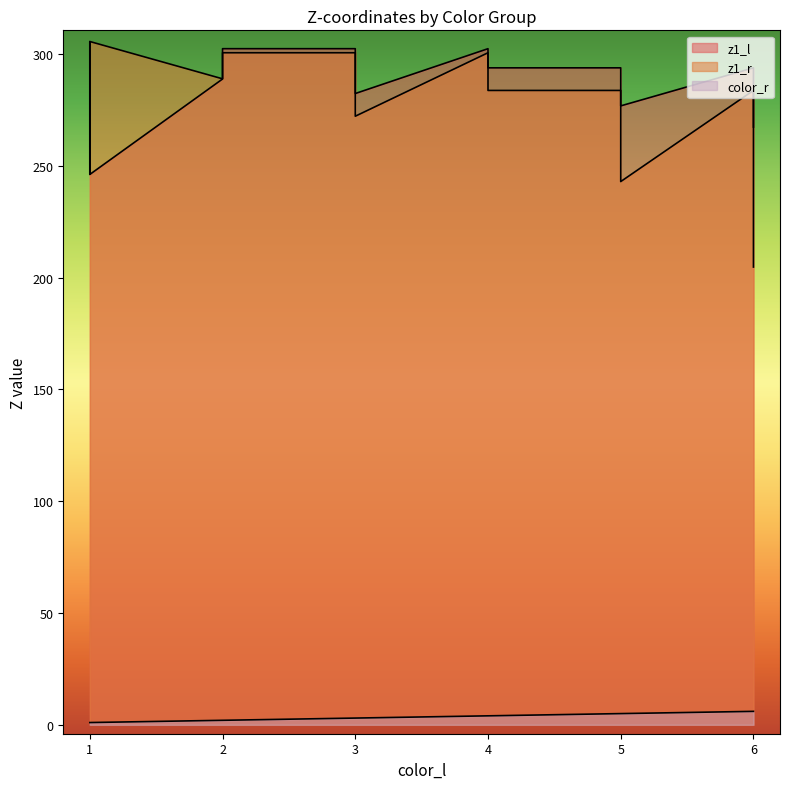

True or false: z1_l has a value of 302.3 at 3.

True